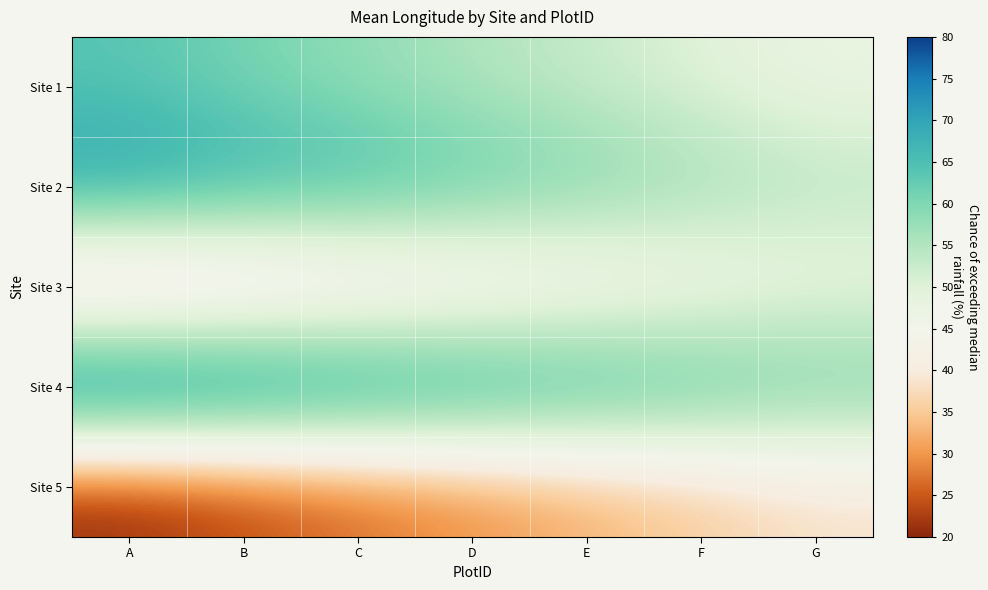

List the series in order of their overall mean, lowest first.

Site 5, Site 3, Site 1, Site 2, Site 4